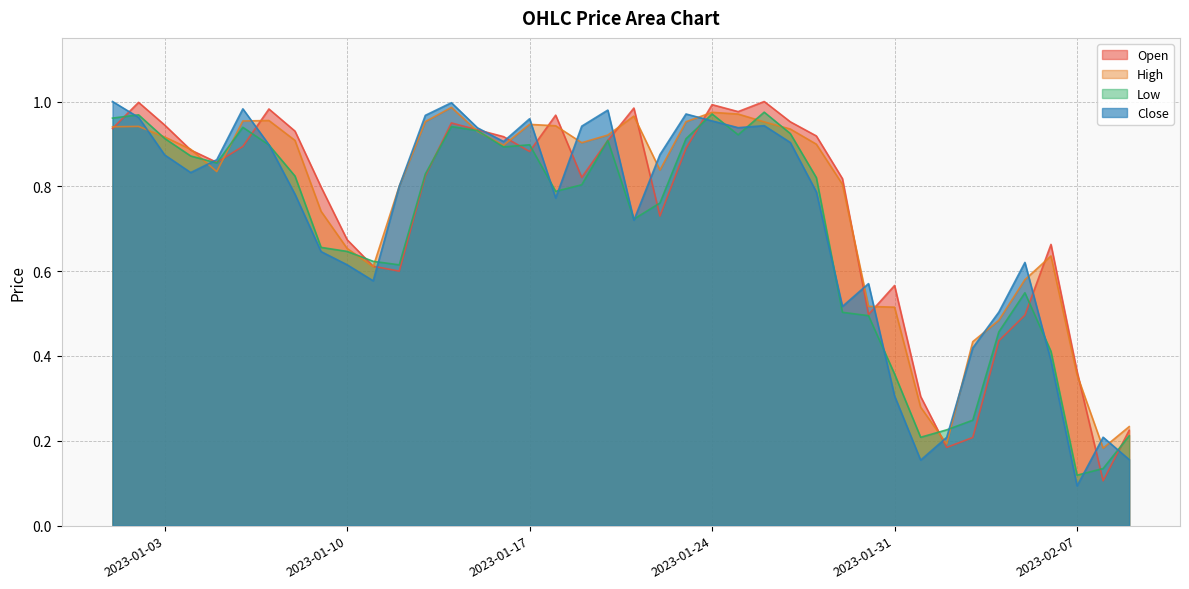

What is the total value across all series at 2023-01-10?

2.6